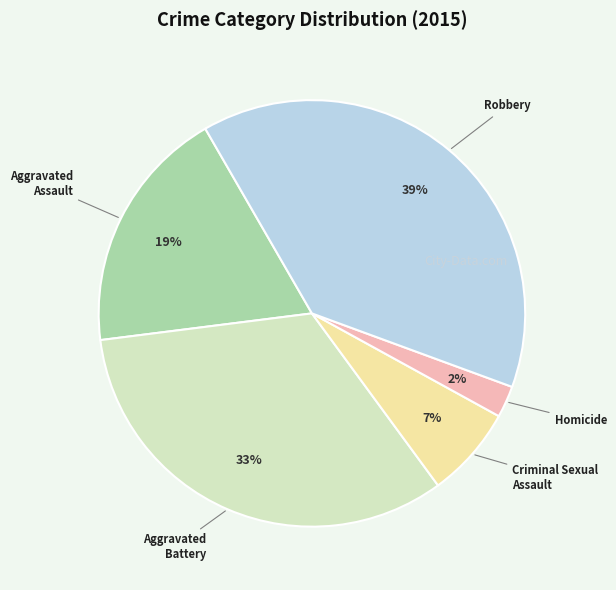

Rank the categories by value from highest to lowest.

Robbery, Aggravated Battery, Aggravated Assault, Criminal Sexual Assault, Homicide